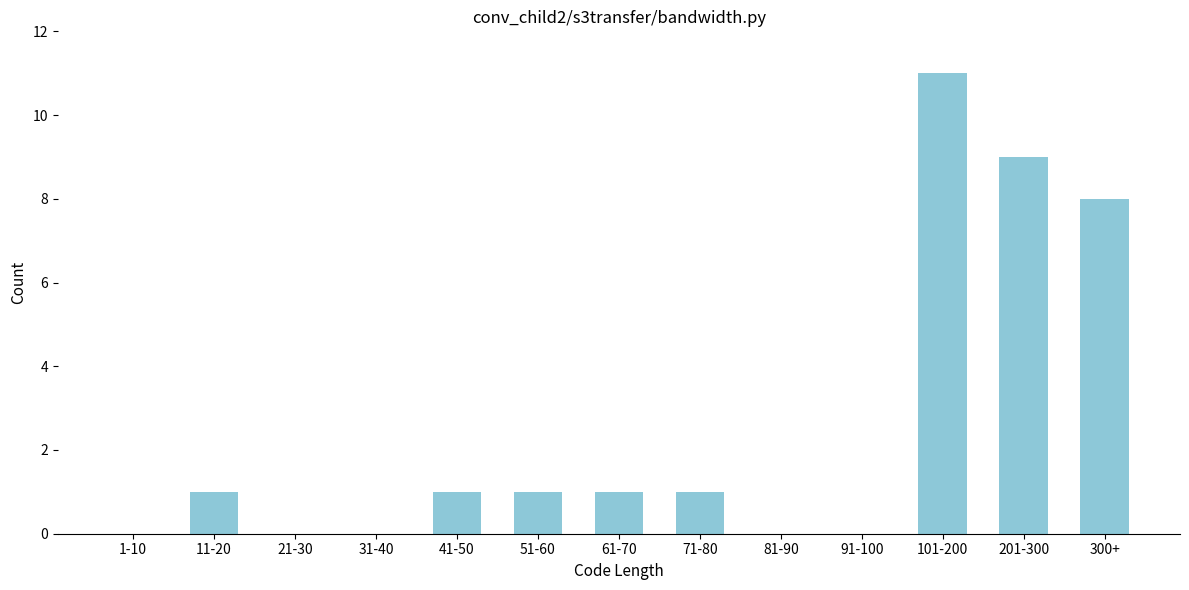

Reading left to right, transcribe all the data shown in this chart.

1-10=0	11-20=1	21-30=0	31-40=0	41-50=1	51-60=1	61-70=1	71-80=1	81-90=0	91-100=0	101-200=11	201-300=9	300+=8